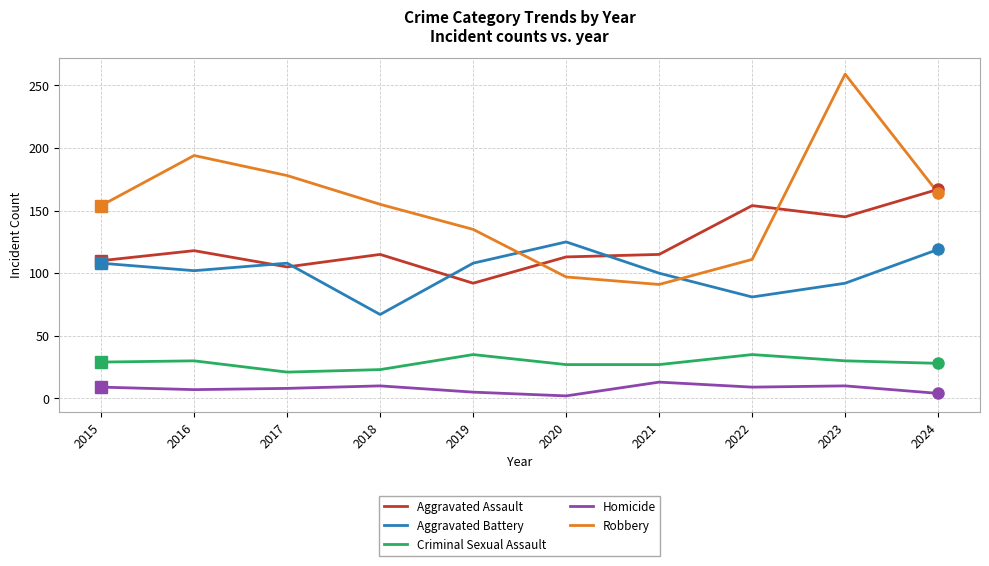

True or false: Criminal Sexual Assault has a value of 27 at 2020.

True